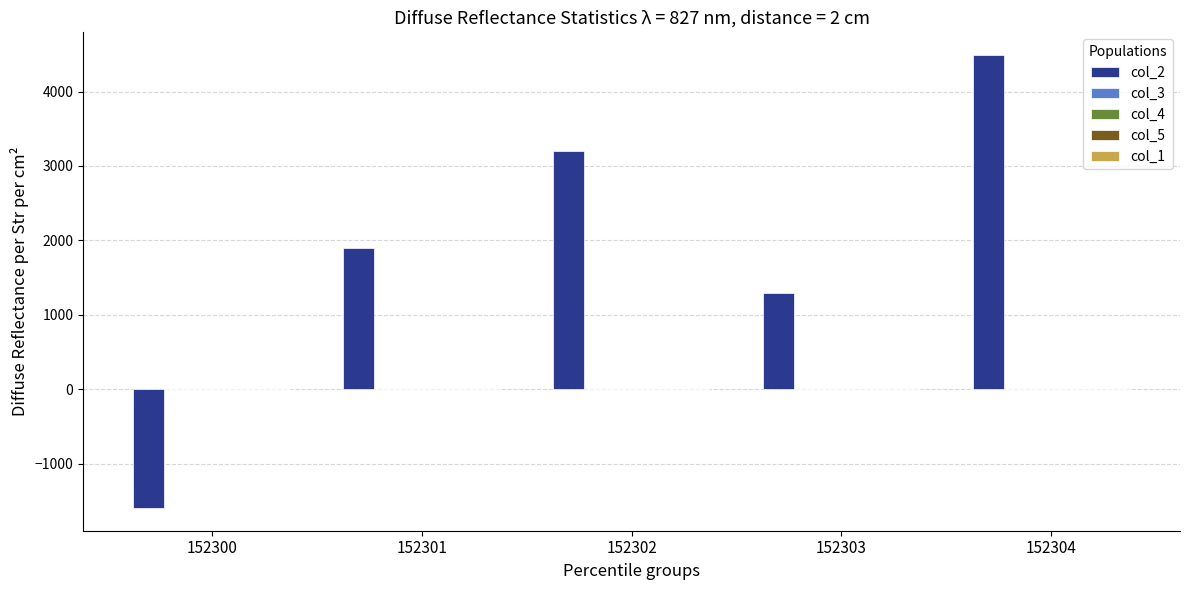

Is it true that col_2 equals 1894.0 at 152301?

True